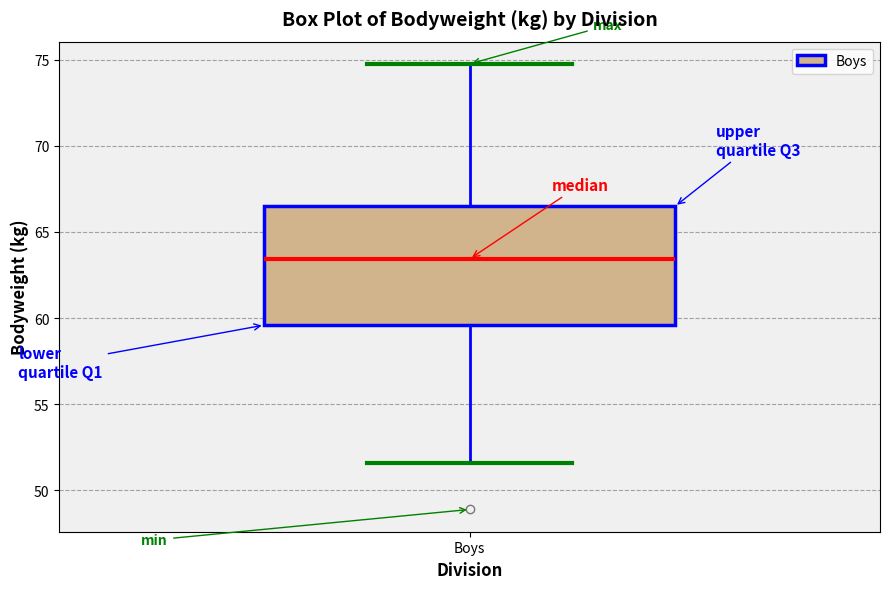

Transcribe this box plot: give where the median line is, the range the box spans, and where the two whiskers end, as read against the y-axis. The values are not printed on the chart, so give them approximately, as read against the axis.

median 63.5, box 59.5 to 66.5, whiskers 51.5 to 75.0